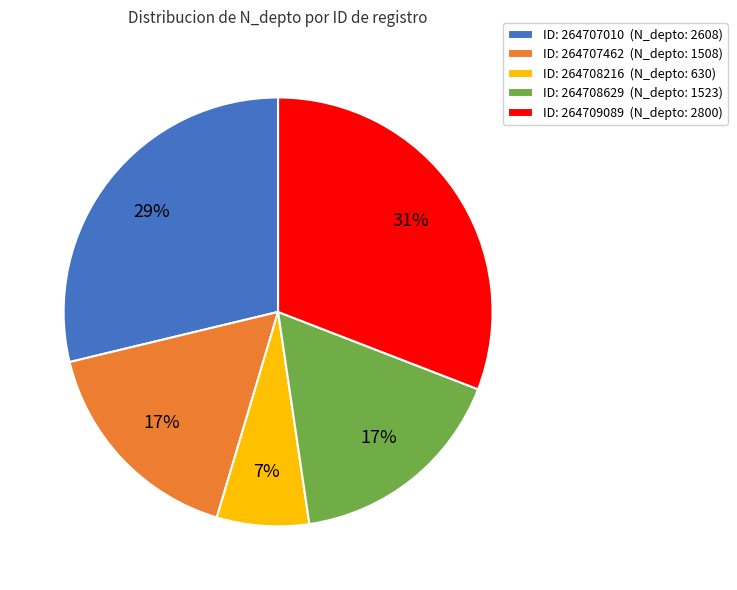

Between ID: 264708216 (N_depto: 630) and ID: 264707462 (N_depto: 1508), which is larger?

ID: 264707462 (N_depto: 1508)